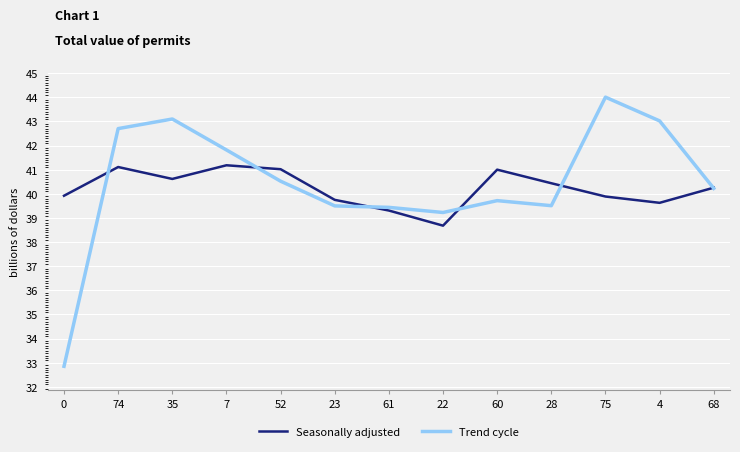

At how many categories does at least one series exceed 33?

13